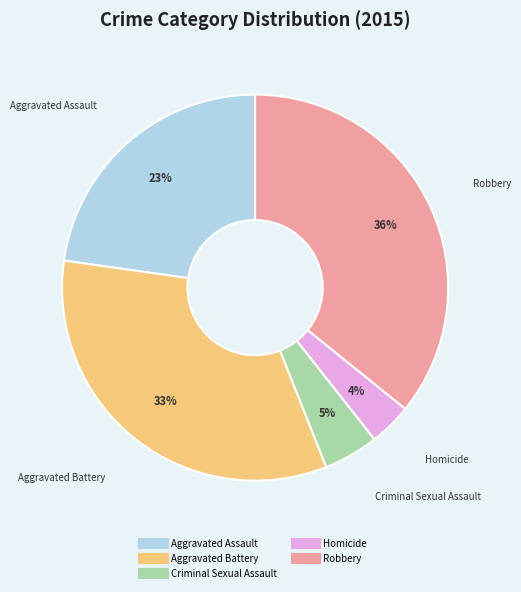

What is the smallest slice in the pie chart?

Homicide